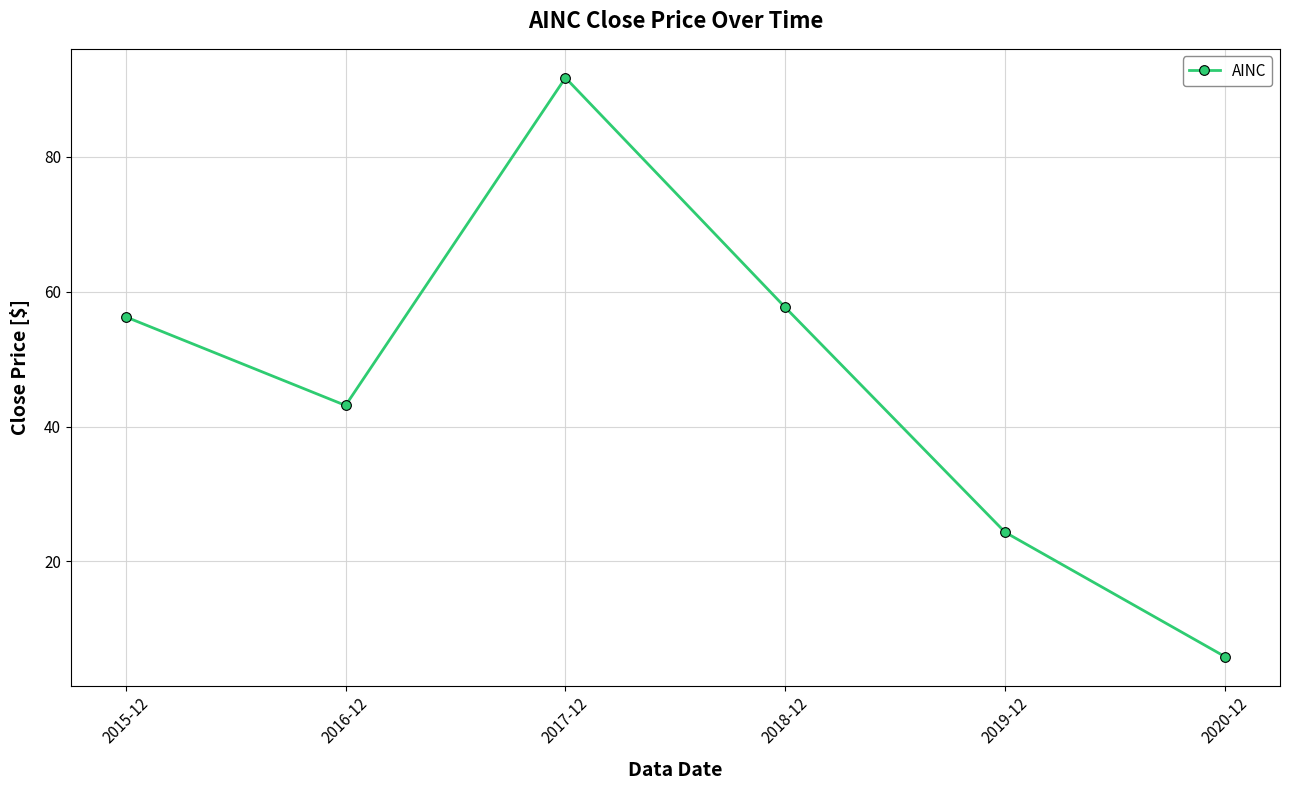

What is the ratio of the value at 2017-12 to the value at 2018-12?

1.6